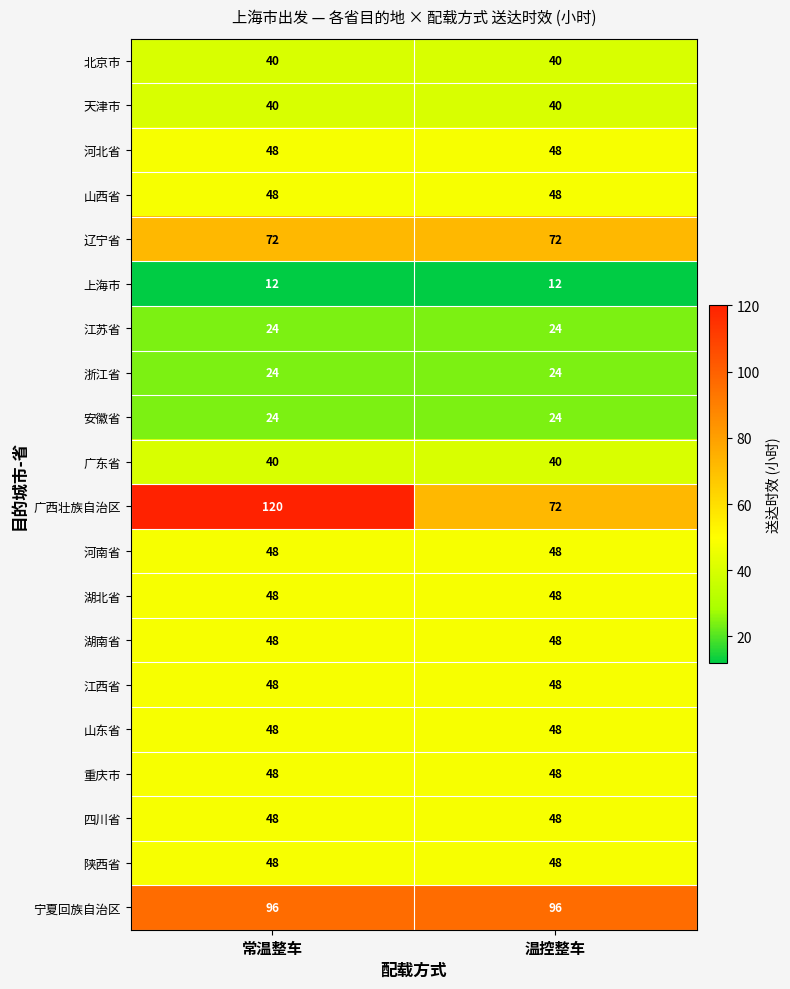

Which series has the widest spread of values?

广西壮族自治区